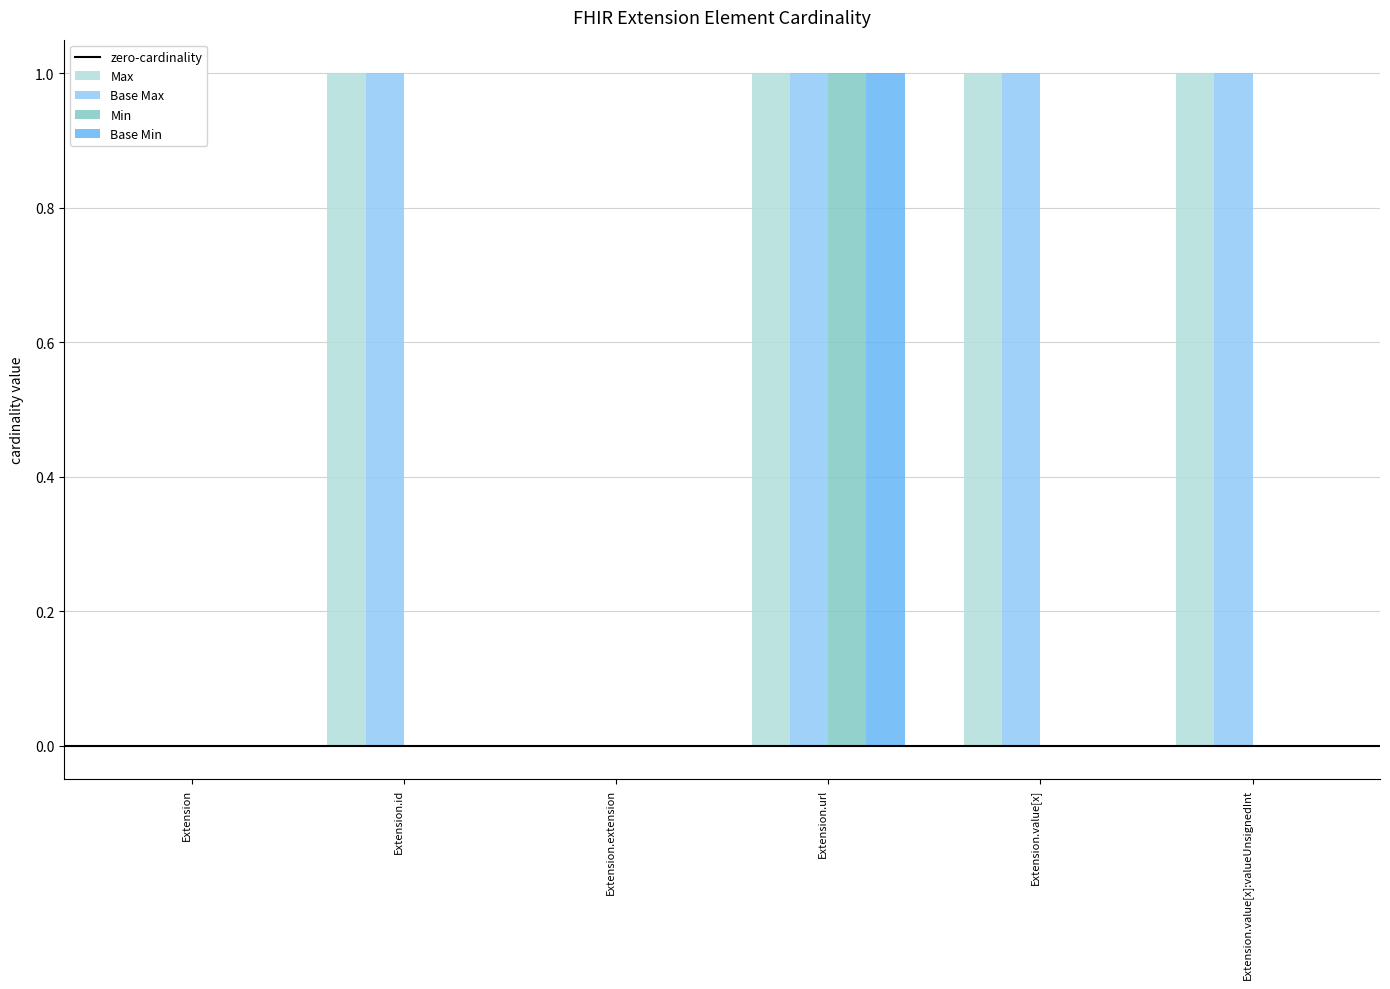

How many data points does each series have?

6